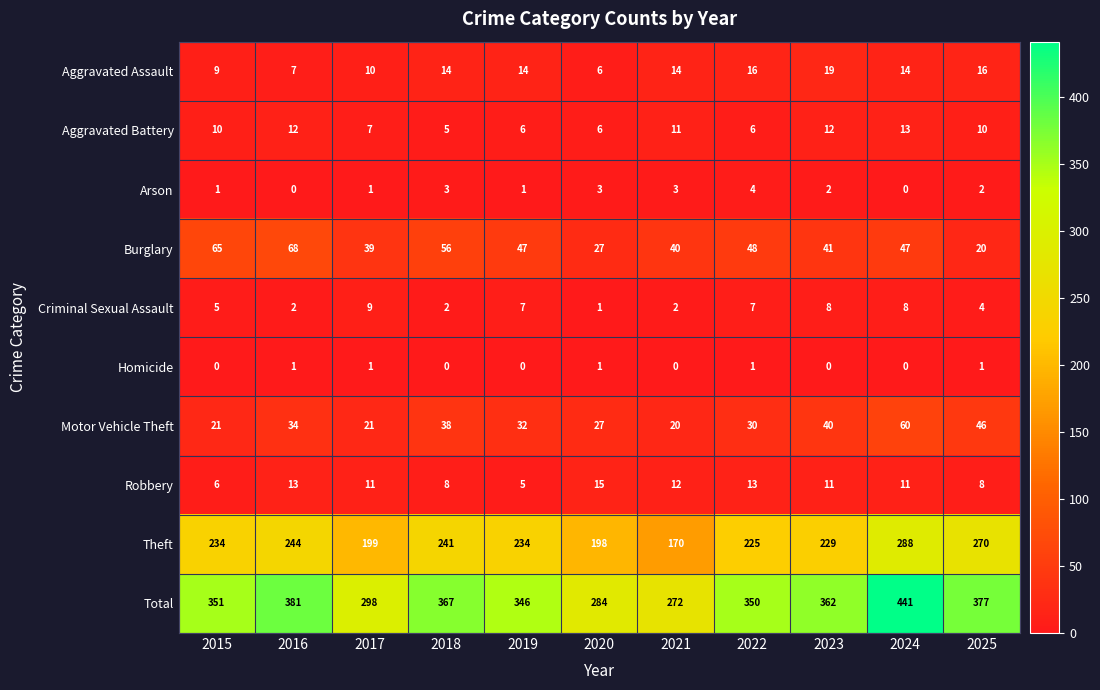

How many values in the Arson series are below 2?

5